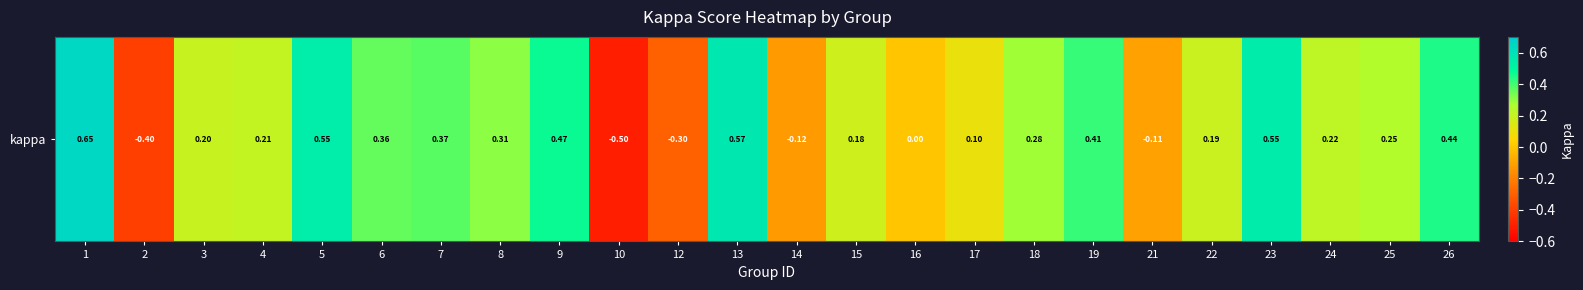

How many negative values are there?

5